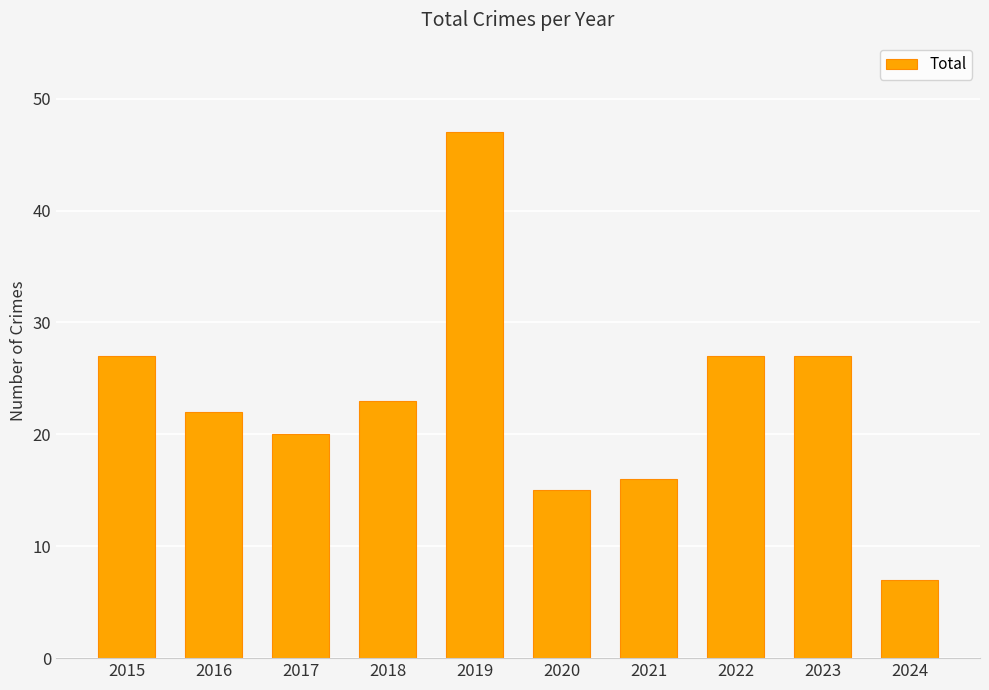

Reading left to right, extract all data points from this chart.

27	22	20	23	47	15	16	27	27	7